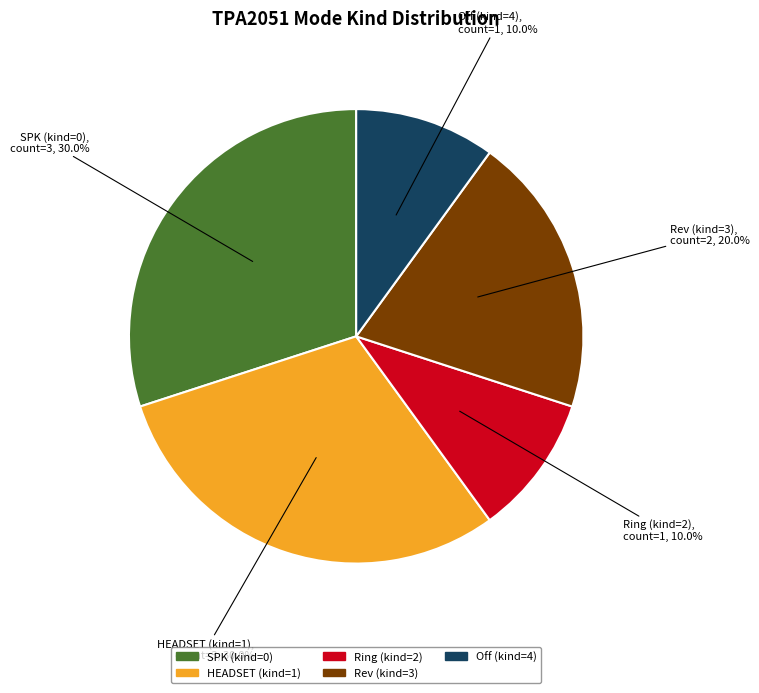

Is there a majority slice in this chart?

No